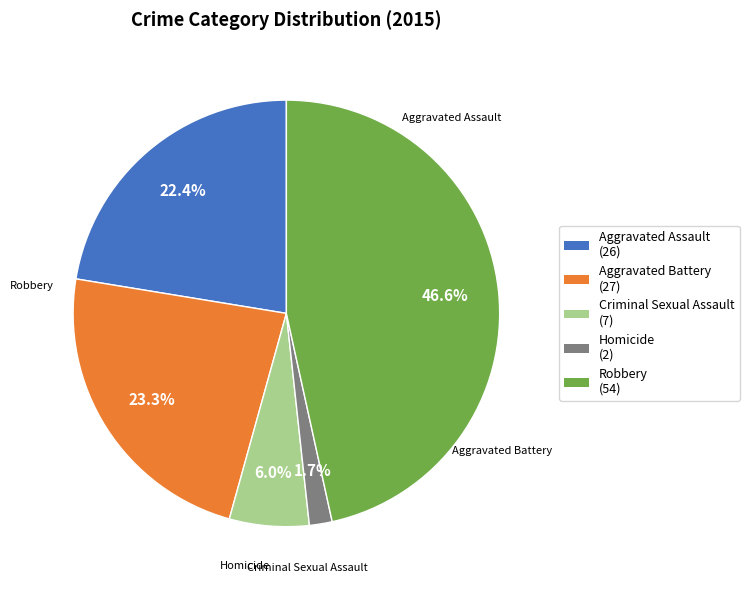

Which slice is the largest?

Robbery